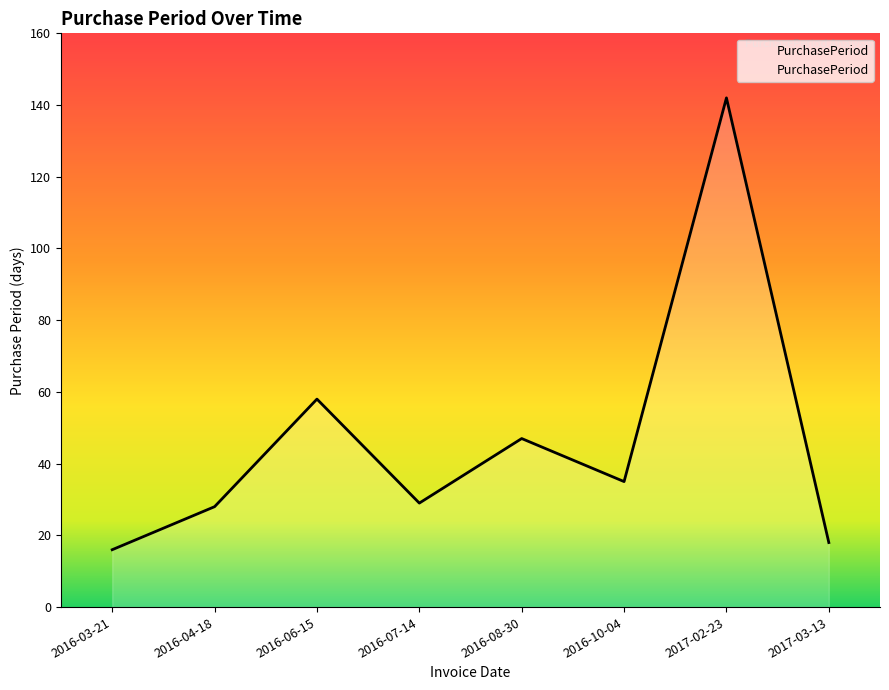

What position from the left is 2016-03-21?

1